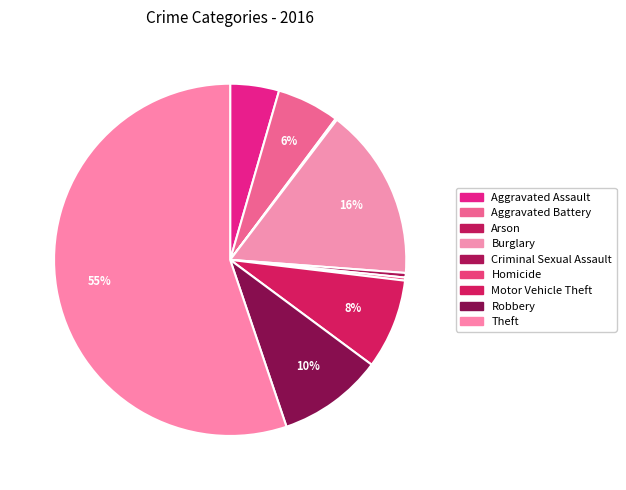

Rank the categories by value from lowest to highest.

Arson, Homicide, Criminal Sexual Assault, Aggravated Assault, Aggravated Battery, Motor Vehicle Theft, Robbery, Burglary, Theft